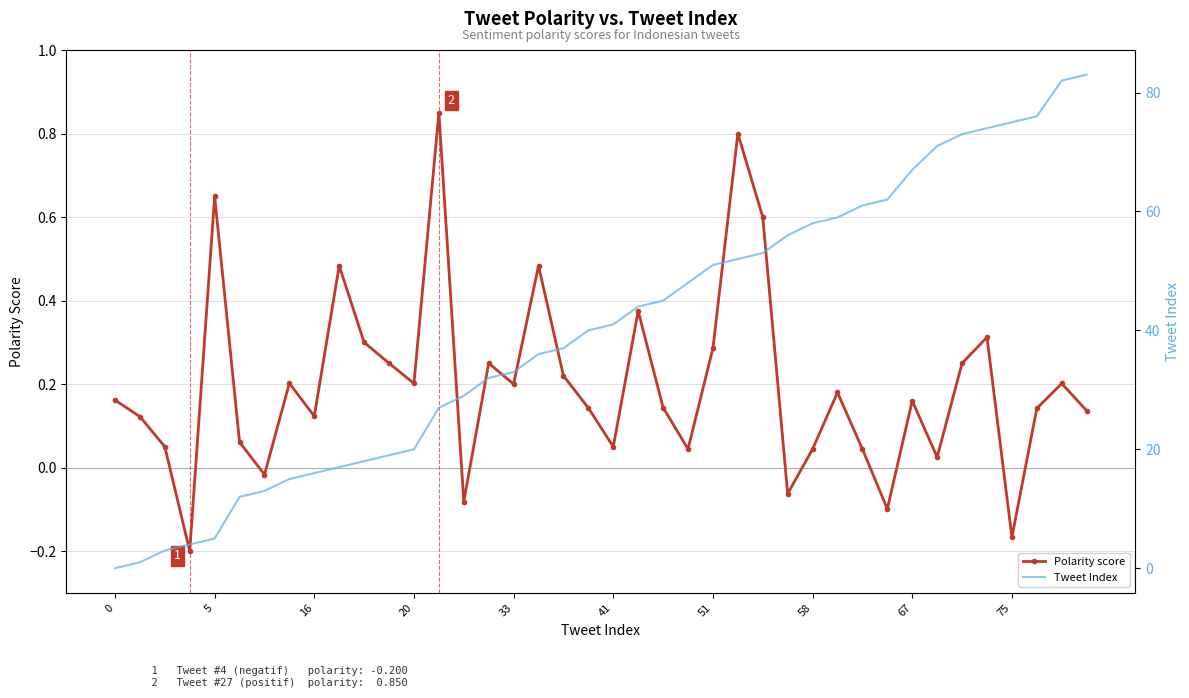

What is the average value of the Polarity score series?

0.2